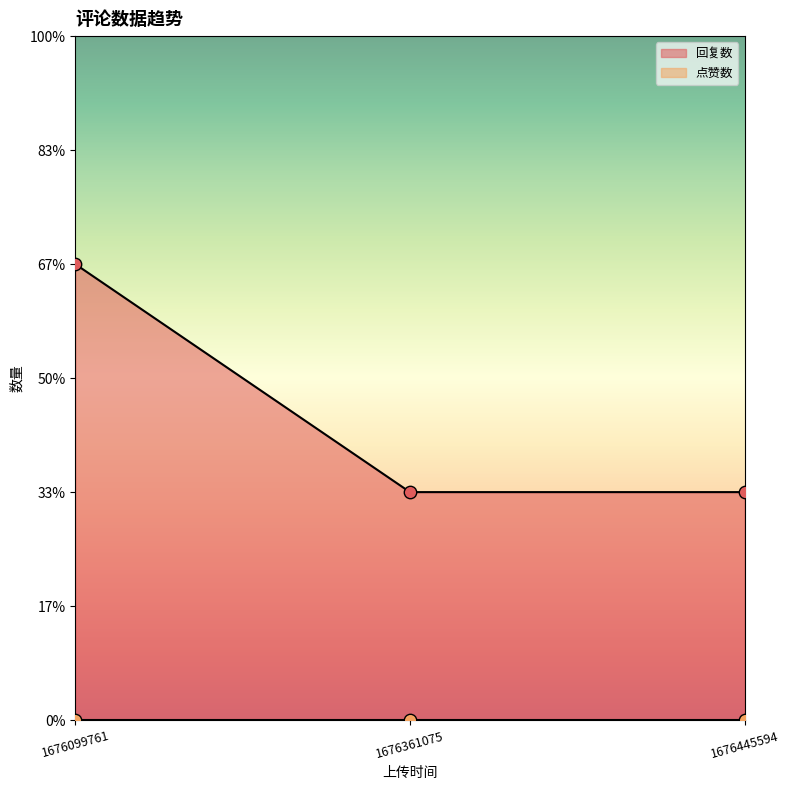

What is the ratio of the value at 1676361075 to the value at 1676099761?

0.5